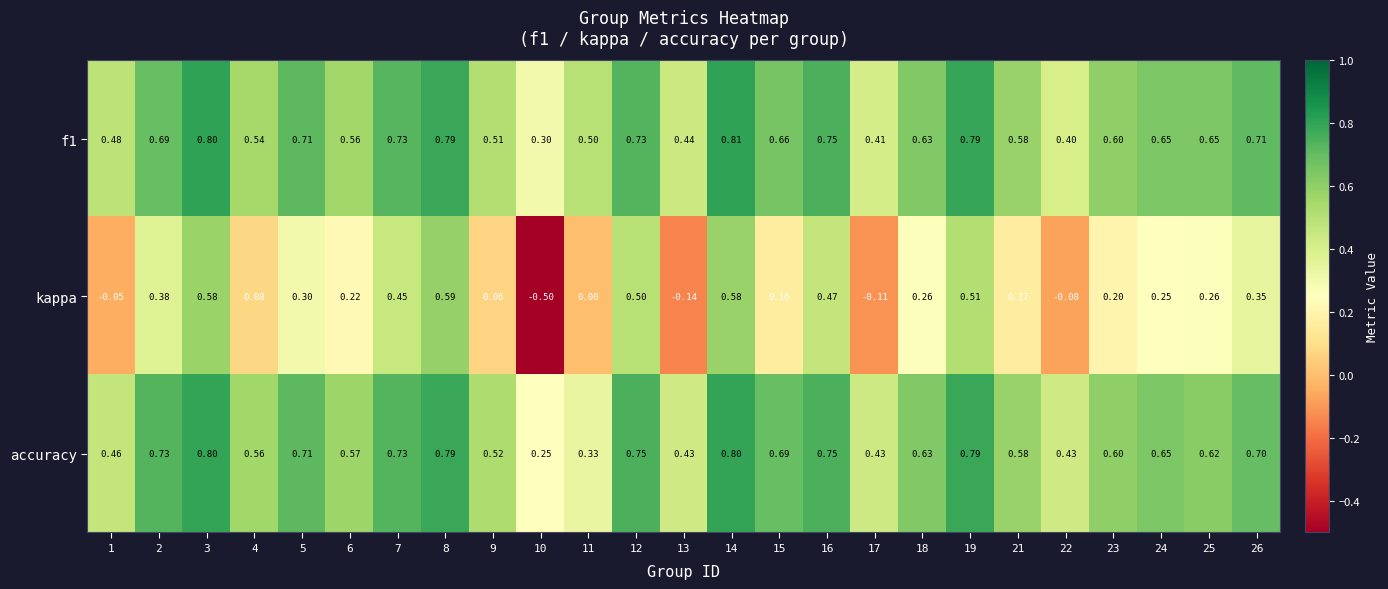

Which series has the widest spread of values?

kappa